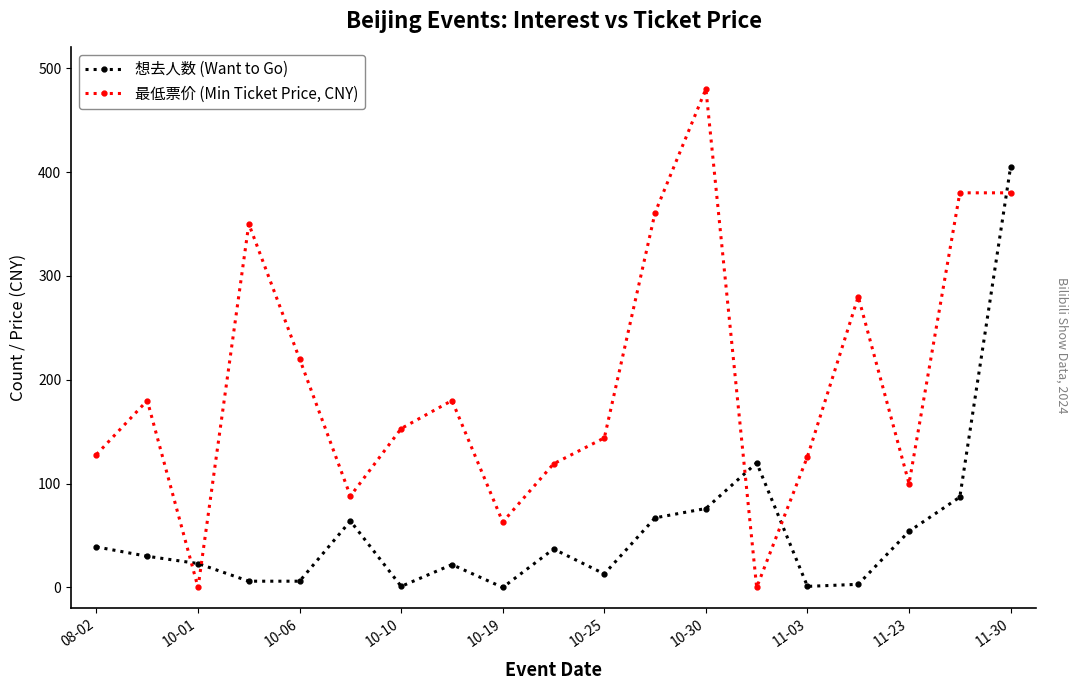

What is the greatest value displayed?

480